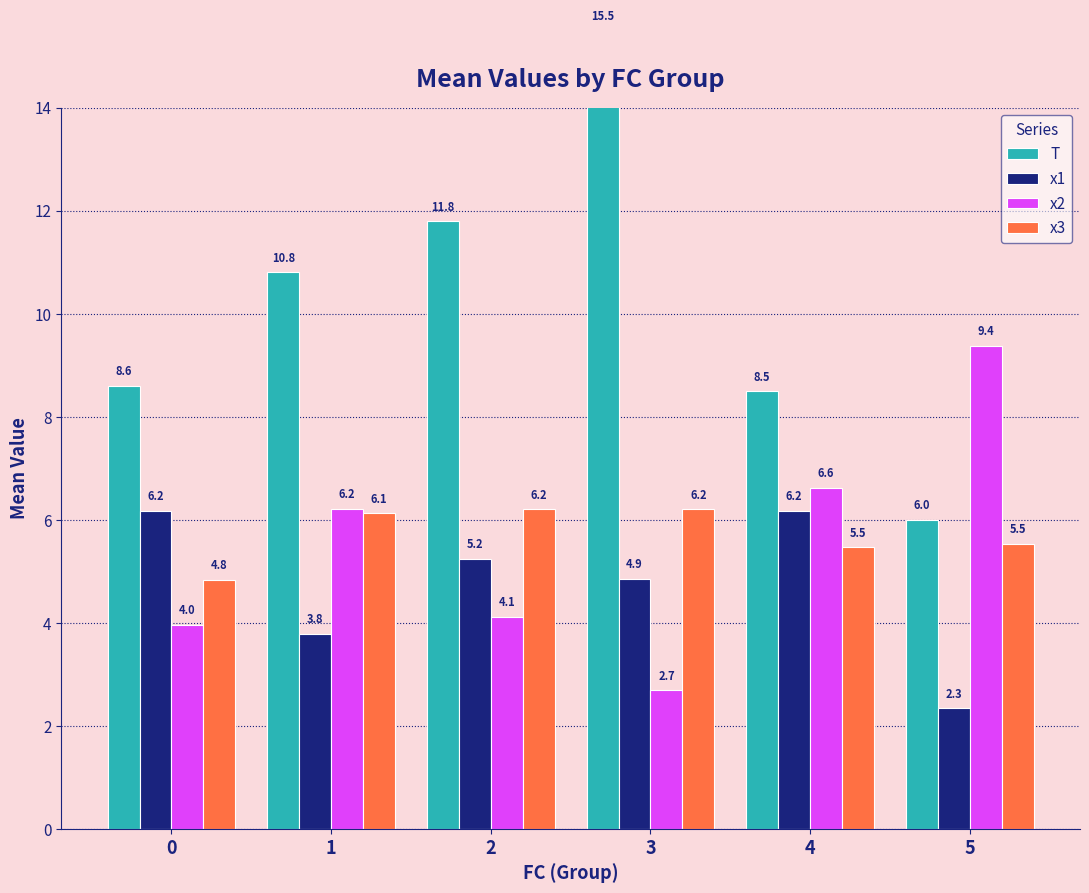

Rank the series by their maximum value, from lowest to highest.

x1, x3, x2, T